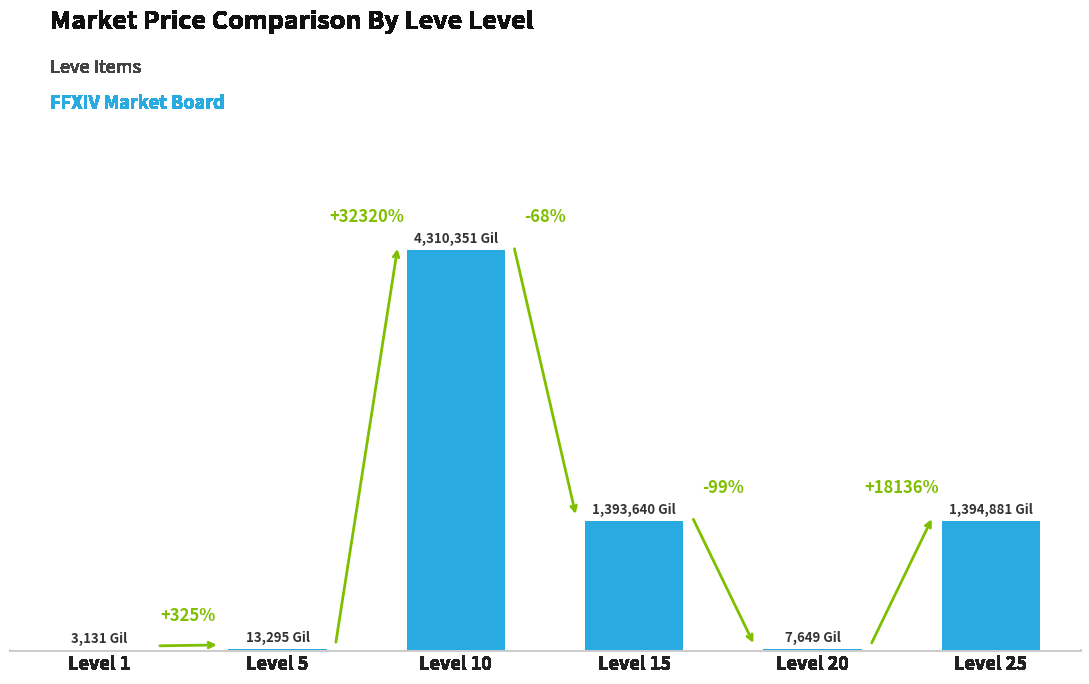

Are the bars horizontal?

No